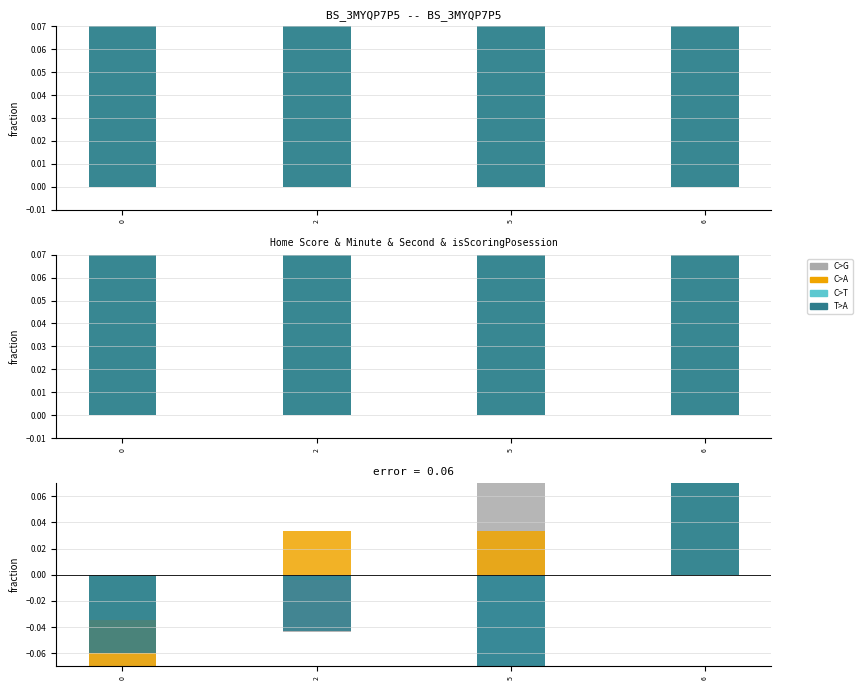

At which category is the sum across all series the highest?

6